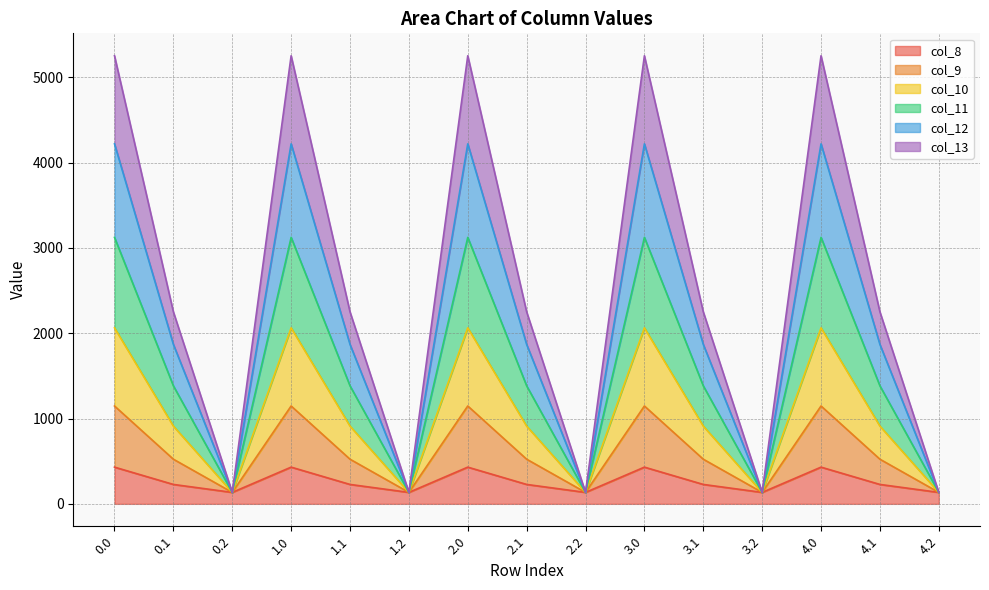

Where is col_13 nearest to the value 640?

0.1